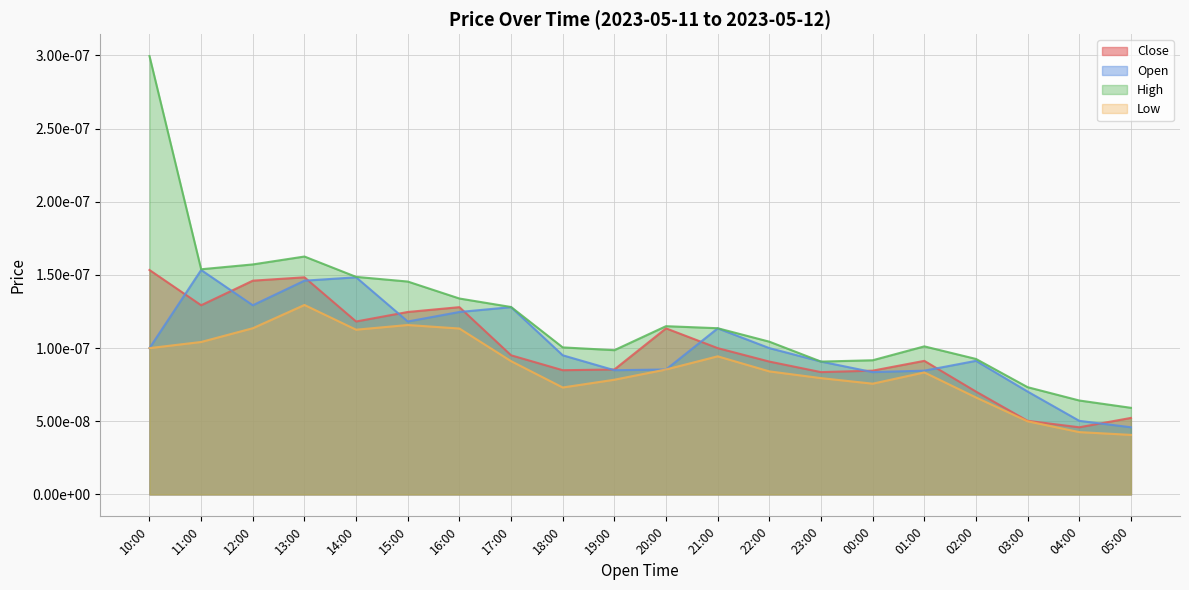

True or false: Low has a value of 0.0 at 17:00.

True